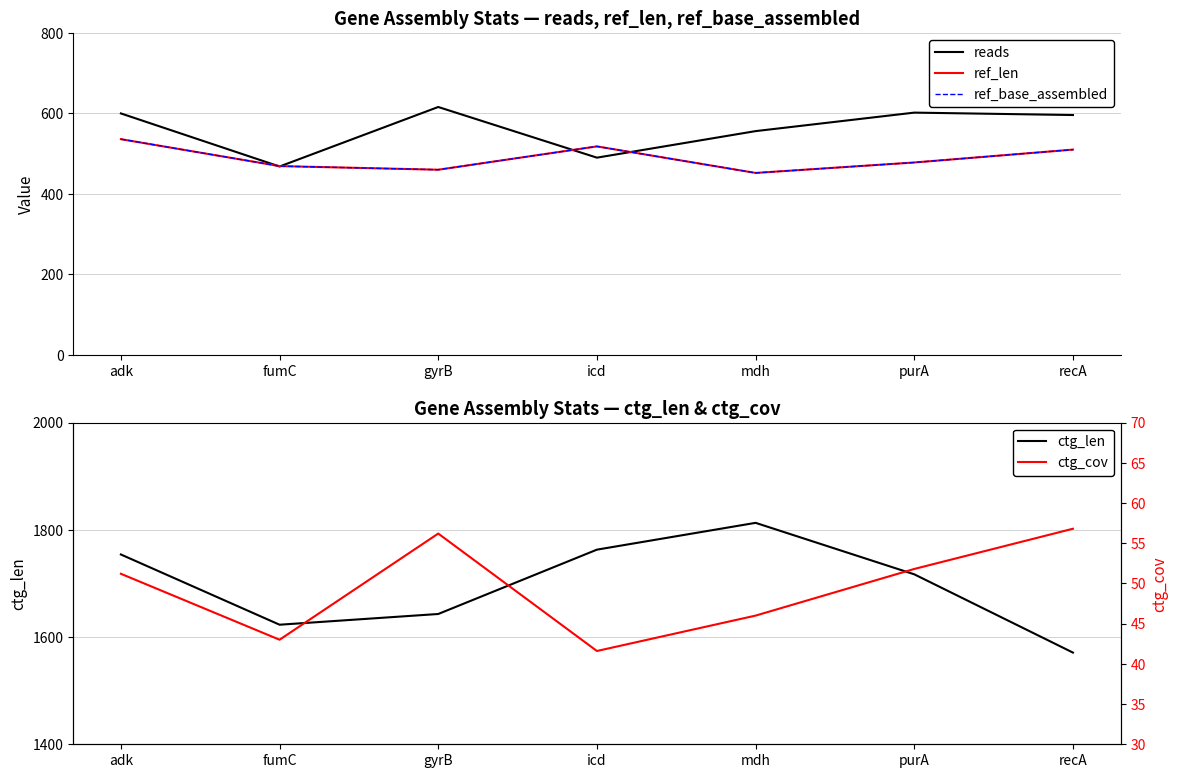

True or false: ctg_len and ctg_cov intersect in this chart.

False